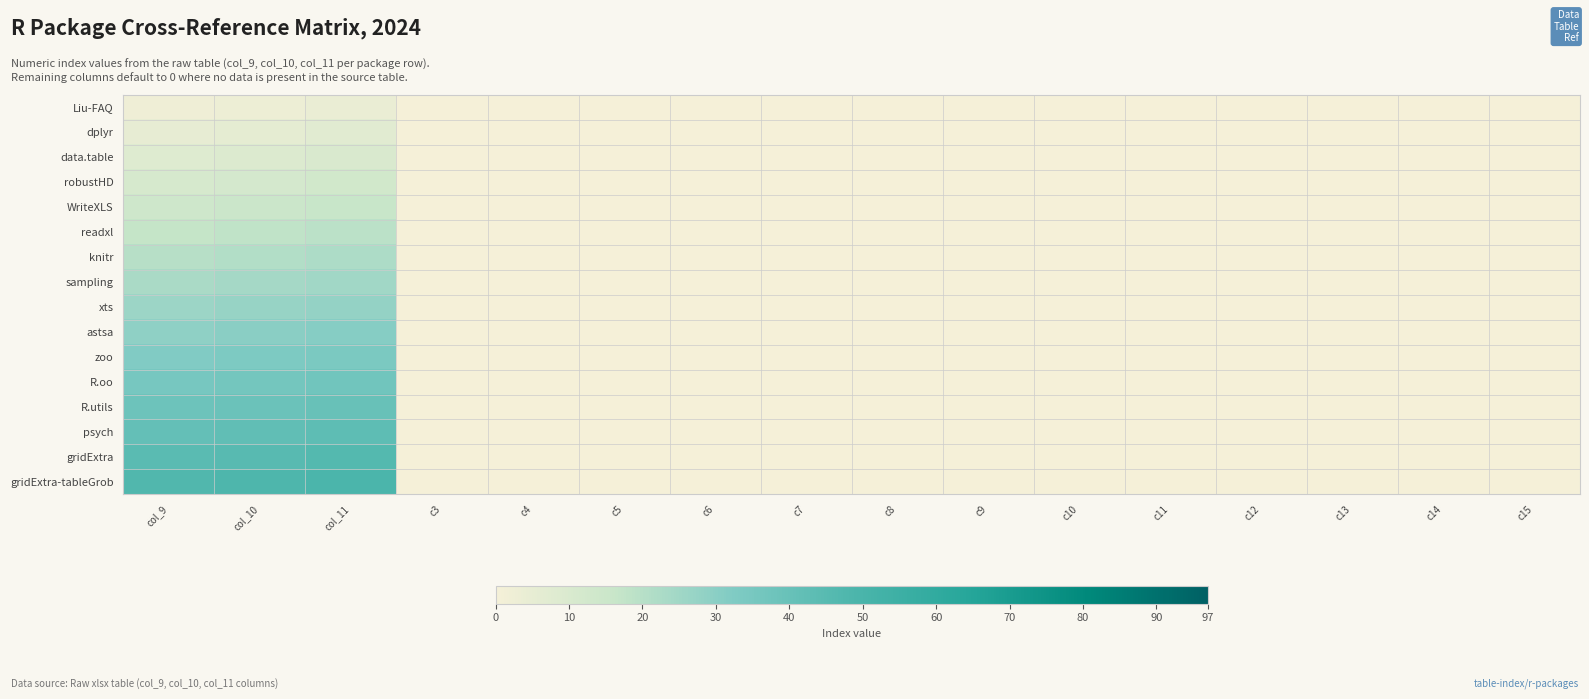

Reading left to right, extract all data points from this chart.

Liu-FAQ: col_9=2	col_10=3	col_11=4	c3=0	c4=0	c5=0	c6=0	c7=0	c8=0	c9=0	c10=0	c11=0	c12=0	c13=0	c14=0	c15=0
dplyr: col_9=5	col_10=6	col_11=7	c3=0	c4=0	c5=0	c6=0	c7=0	c8=0	c9=0	c10=0	c11=0	c12=0	c13=0	c14=0	c15=0
data.table: col_9=8	col_10=9	col_11=10	c3=0	c4=0	c5=0	c6=0	c7=0	c8=0	c9=0	c10=0	c11=0	c12=0	c13=0	c14=0	c15=0
robustHD: col_9=11	col_10=12	col_11=13	c3=0	c4=0	c5=0	c6=0	c7=0	c8=0	c9=0	c10=0	c11=0	c12=0	c13=0	c14=0	c15=0
WriteXLS: col_9=14	col_10=15	col_11=16	c3=0	c4=0	c5=0	c6=0	c7=0	c8=0	c9=0	c10=0	c11=0	c12=0	c13=0	c14=0	c15=0
readxl: col_9=17	col_10=18	col_11=19	c3=0	c4=0	c5=0	c6=0	c7=0	c8=0	c9=0	c10=0	c11=0	c12=0	c13=0	c14=0	c15=0
knitr: col_9=20	col_10=21	col_11=22	c3=0	c4=0	c5=0	c6=0	c7=0	c8=0	c9=0	c10=0	c11=0	c12=0	c13=0	c14=0	c15=0
sampling: col_9=23	col_10=24	col_11=25	c3=0	c4=0	c5=0	c6=0	c7=0	c8=0	c9=0	c10=0	c11=0	c12=0	c13=0	c14=0	c15=0
xts: col_9=26	col_10=27	col_11=28	c3=0	c4=0	c5=0	c6=0	c7=0	c8=0	c9=0	c10=0	c11=0	c12=0	c13=0	c14=0	c15=0
astsa: col_9=29	col_10=30	col_11=31	c3=0	c4=0	c5=0	c6=0	c7=0	c8=0	c9=0	c10=0	c11=0	c12=0	c13=0	c14=0	c15=0
zoo: col_9=32	col_10=33	col_11=34	c3=0	c4=0	c5=0	c6=0	c7=0	c8=0	c9=0	c10=0	c11=0	c12=0	c13=0	c14=0	c15=0
R.oo: col_9=35	col_10=36	col_11=37	c3=0	c4=0	c5=0	c6=0	c7=0	c8=0	c9=0	c10=0	c11=0	c12=0	c13=0	c14=0	c15=0
R.utils: col_9=38	col_10=39	col_11=40	c3=0	c4=0	c5=0	c6=0	c7=0	c8=0	c9=0	c10=0	c11=0	c12=0	c13=0	c14=0	c15=0
psych: col_9=41	col_10=42	col_11=43	c3=0	c4=0	c5=0	c6=0	c7=0	c8=0	c9=0	c10=0	c11=0	c12=0	c13=0	c14=0	c15=0
gridExtra: col_9=44	col_10=45	col_11=46	c3=0	c4=0	c5=0	c6=0	c7=0	c8=0	c9=0	c10=0	c11=0	c12=0	c13=0	c14=0	c15=0
gridExtra-tableGrob: col_9=47	col_10=48	col_11=49	c3=0	c4=0	c5=0	c6=0	c7=0	c8=0	c9=0	c10=0	c11=0	c12=0	c13=0	c14=0	c15=0